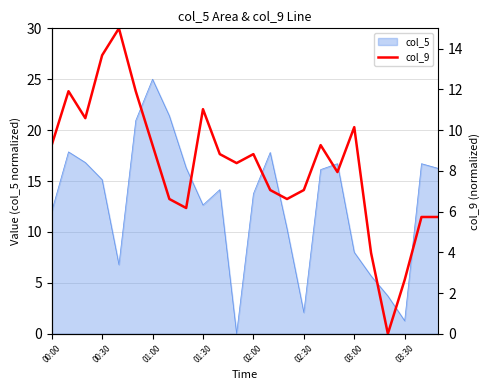

True or false: col_5 has a value of 2.1 at 02:30.

True